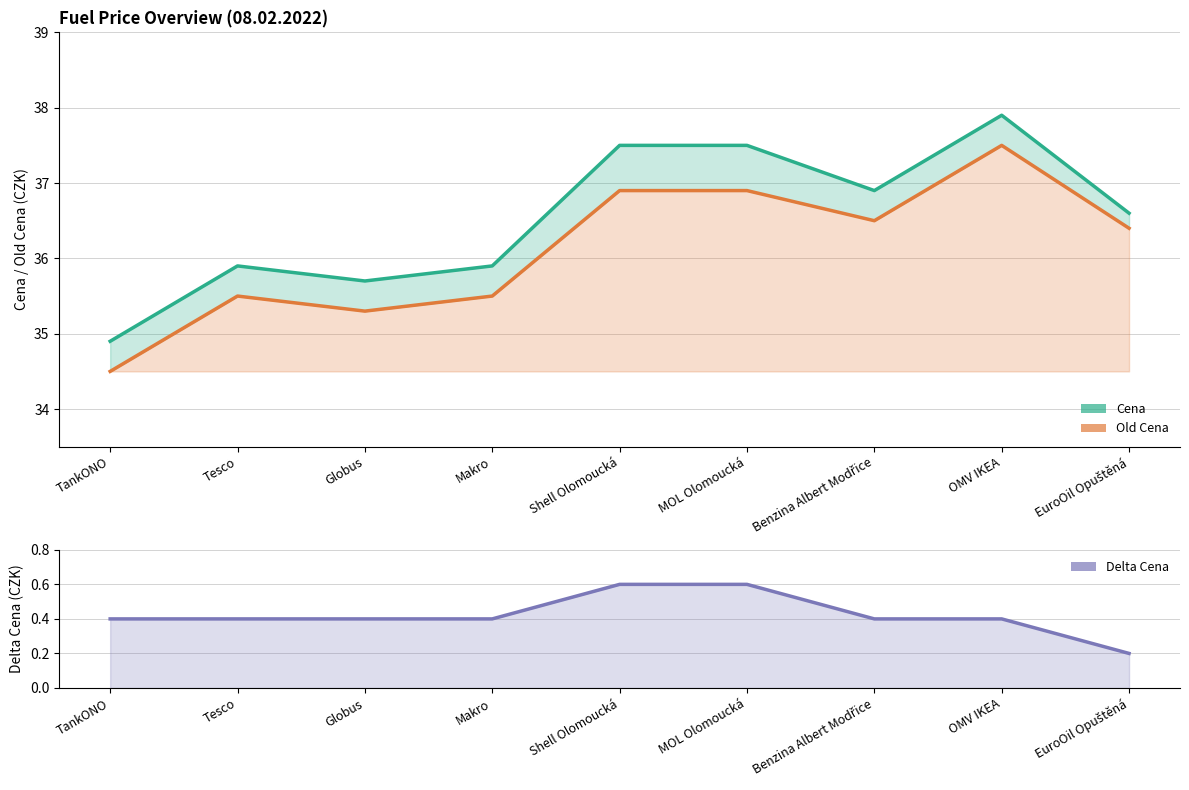

At which label does Old Cena first exceed 36?

Shell Olomoucká